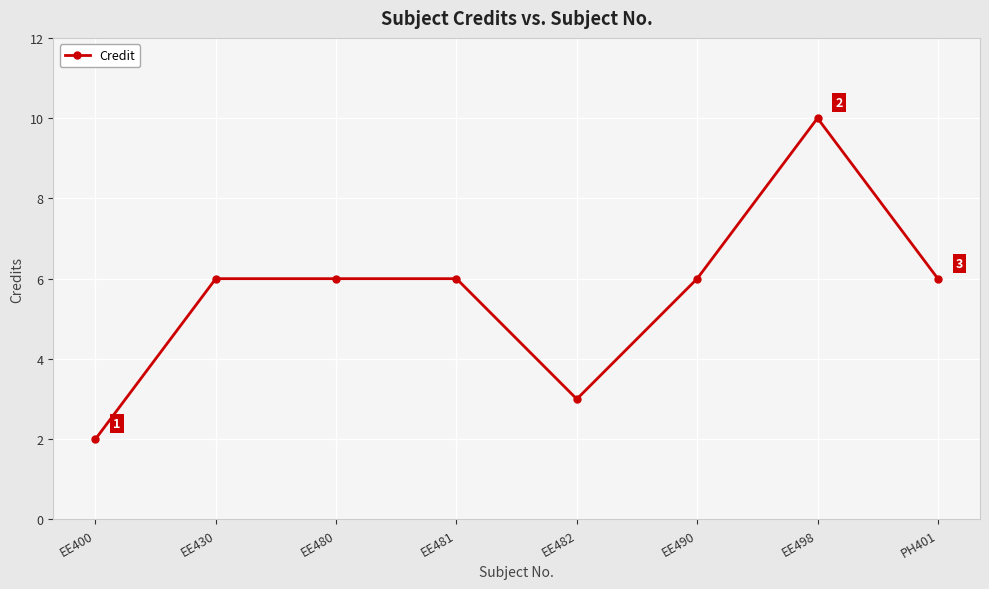

Which label corresponds to the smallest value in the chart?

EE400